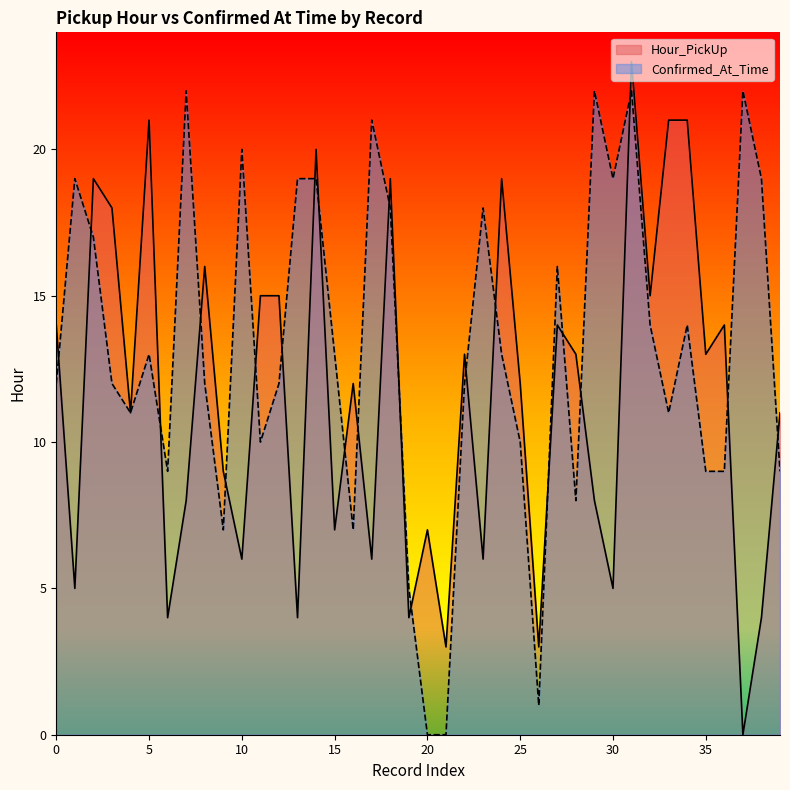

How many data points in Confirmed_At_Time are less than 13?

20